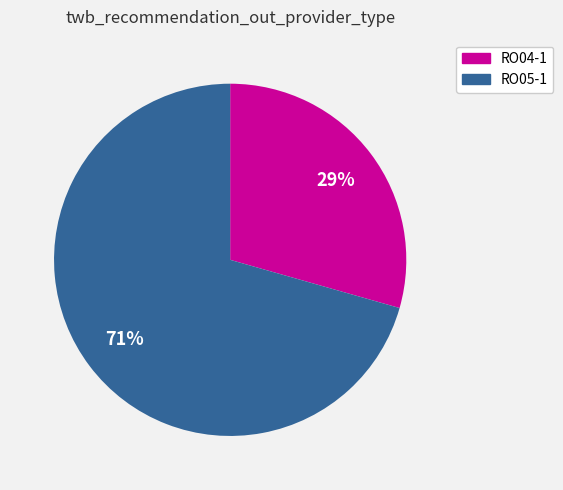

How many slices are in this pie chart?

2